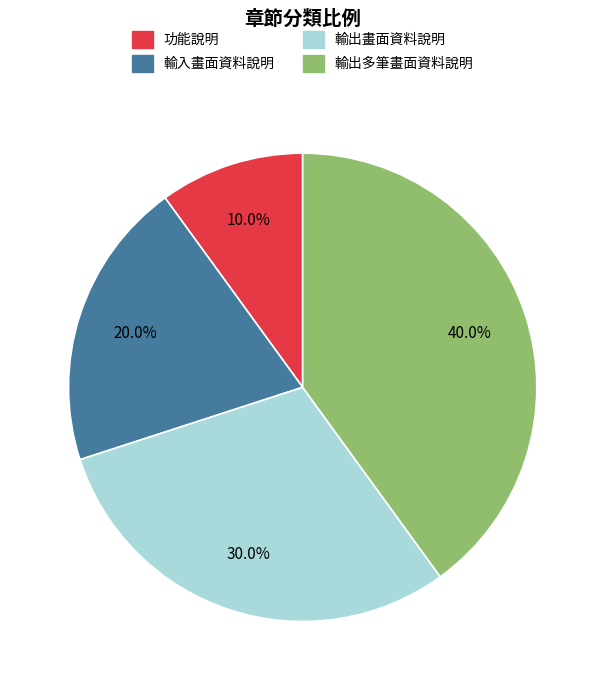

Is it true that 輸出畫面資料說明 is 30% of the pie?

True